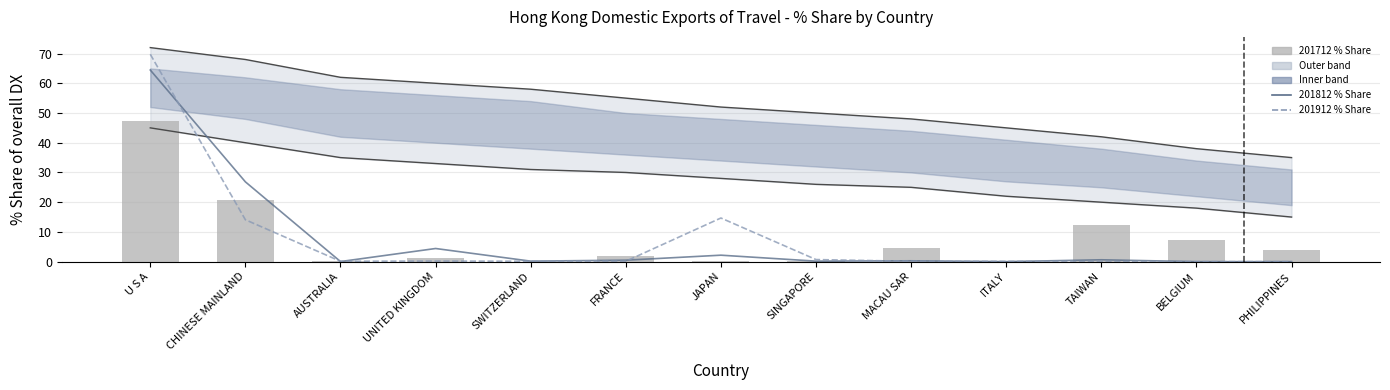

What is the label of the 1st bar from the right?

PHILIPPINES